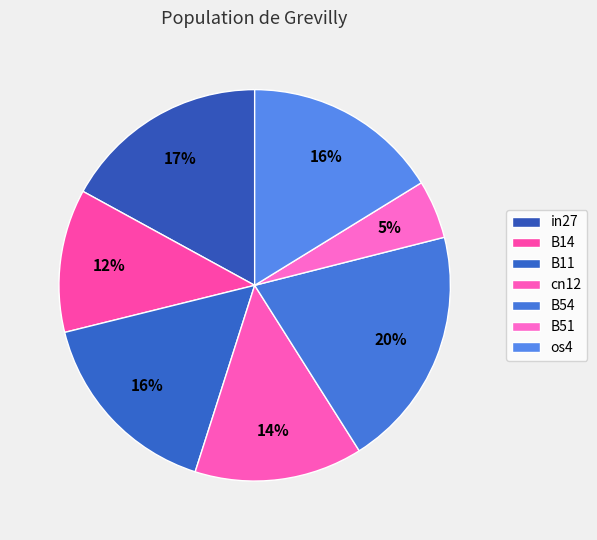

Between B11 and B54, which is larger?

B54